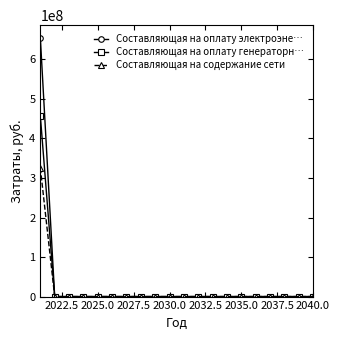

Rank the series by their average value, from lowest to highest.

Составляющая на содержание сети, Составляющая на оплату генераторн…, Составляющая на оплату электроэне…